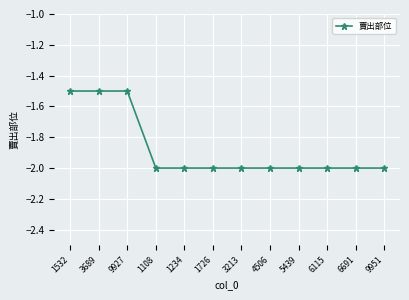

What is the difference between the second highest and second lowest values?

0.5